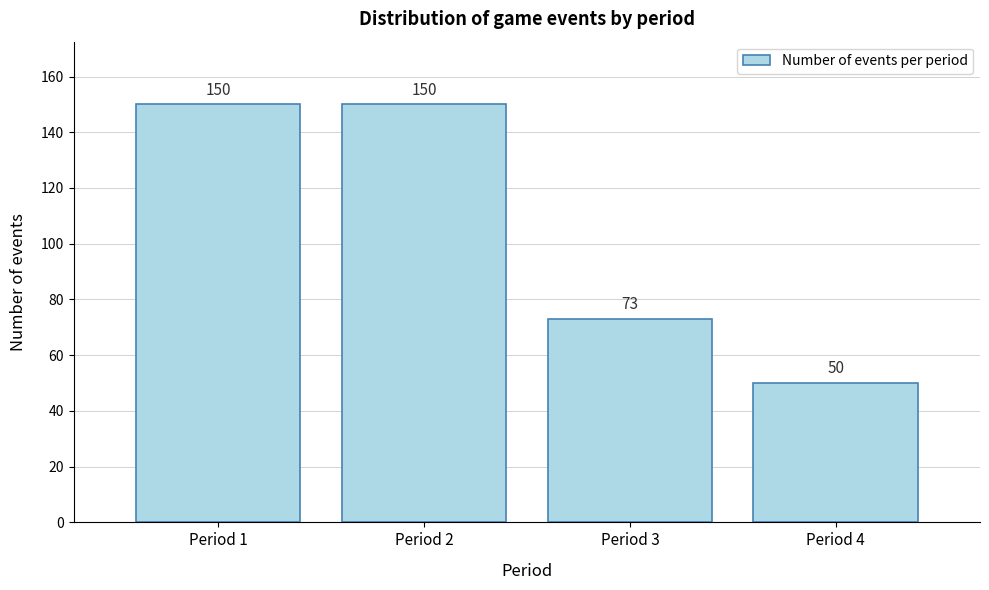

Reading left to right, transcribe all the data shown in this chart.

Period 1=150	Period 2=150	Period 3=73	Period 4=50